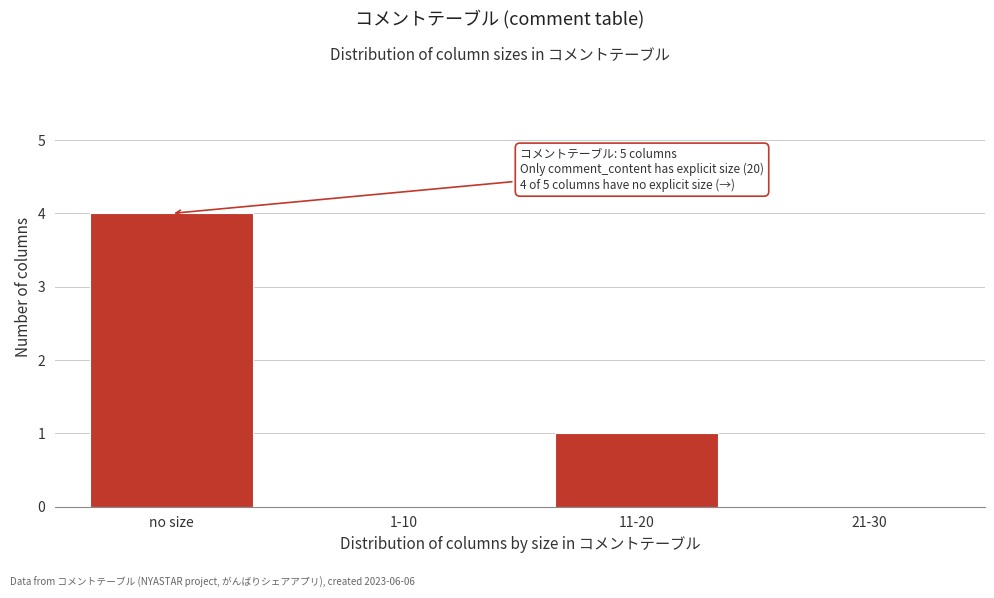

Reading left to right, transcribe all the data shown in this chart.

no size=4	1-10=0	11-20=1	21-30=0